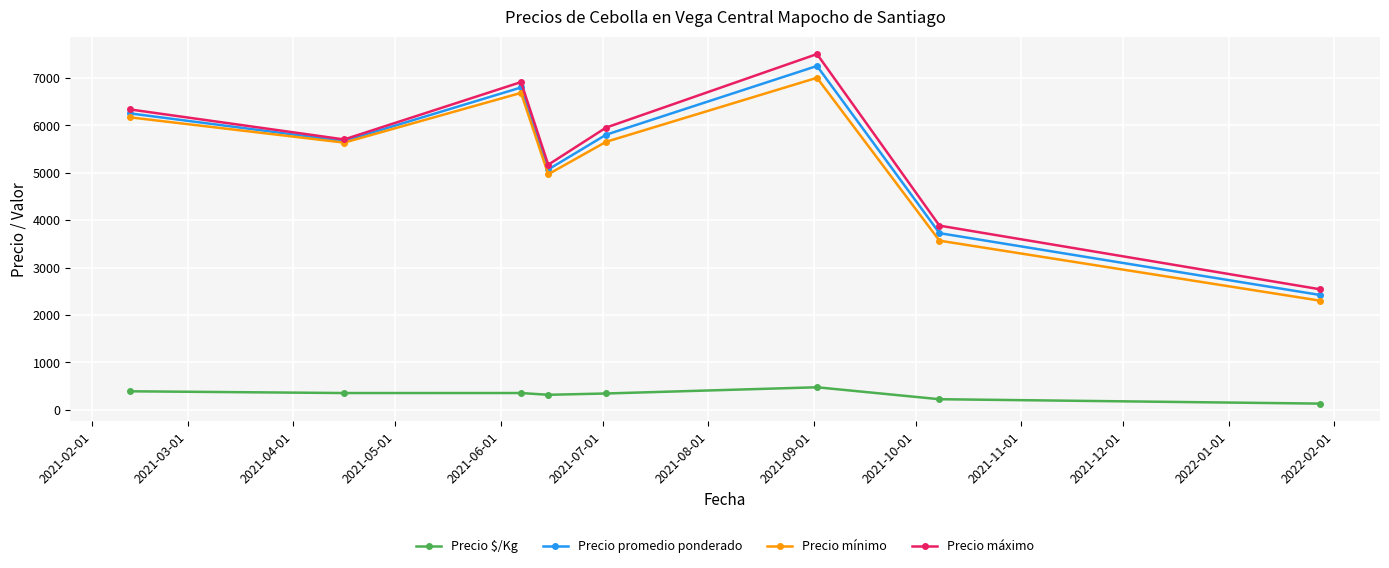

At how many categories does at least one series exceed 3089?

7